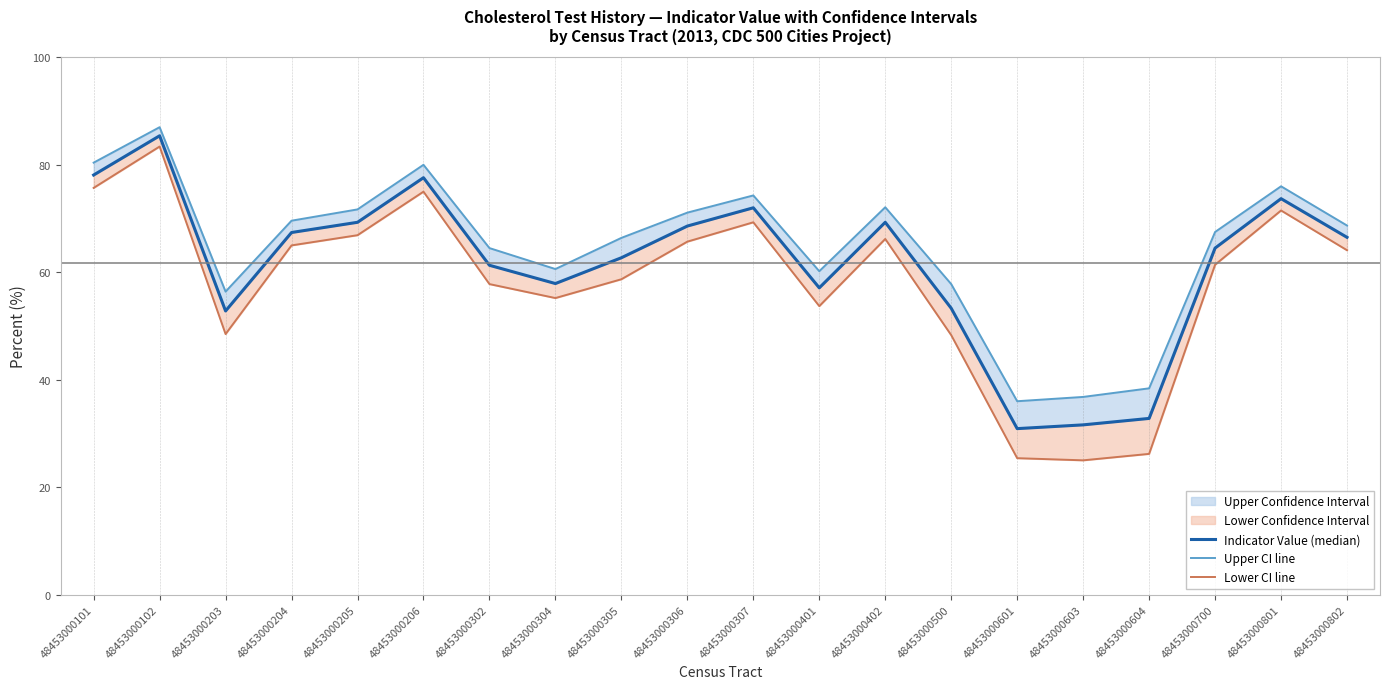

Rank the series by their average value, from lowest to highest.

Lower CI line, Indicator Value (median), Upper CI line